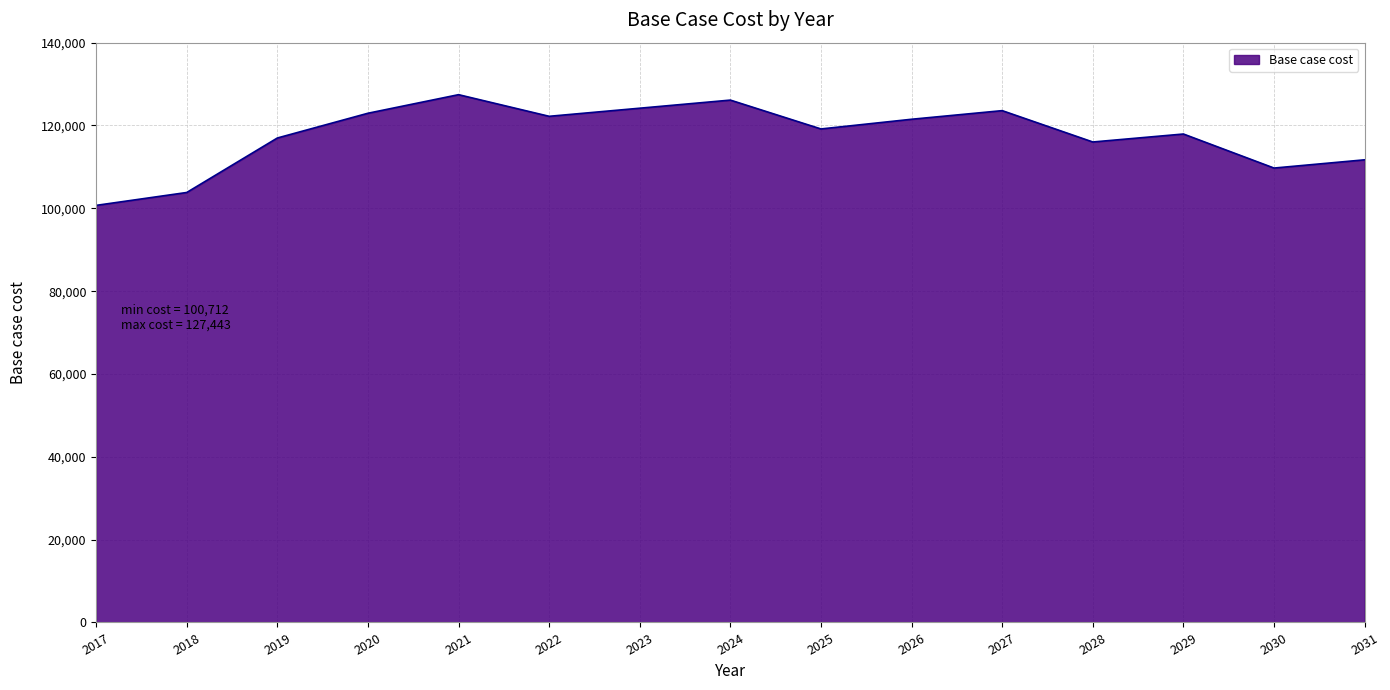

True or false: the data shows 111713.7 at 2031.

True